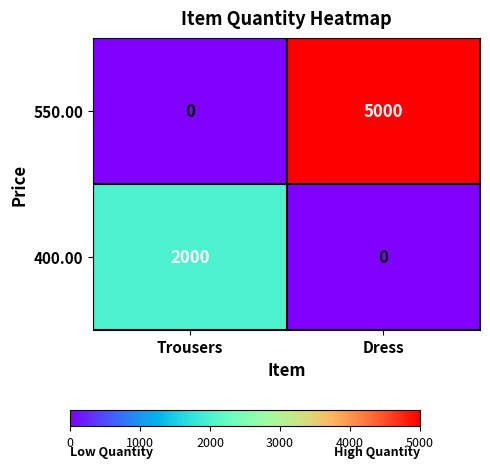

How many distinct data groups are displayed?

2